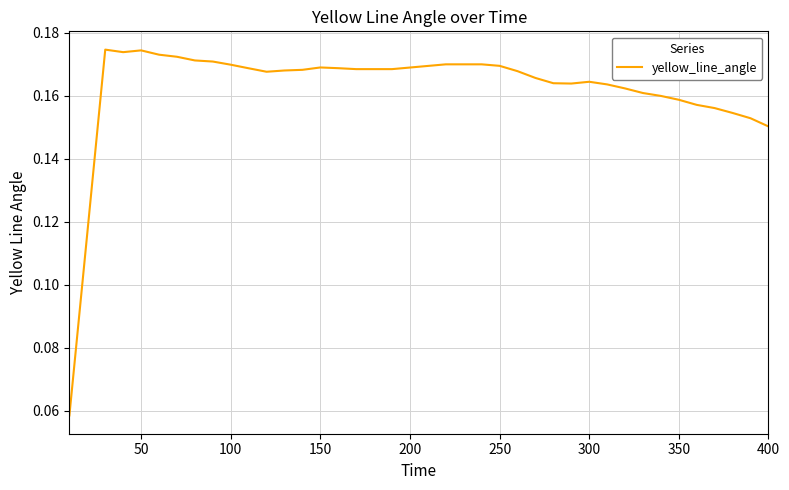

Does the chart have visible grid lines?

Yes